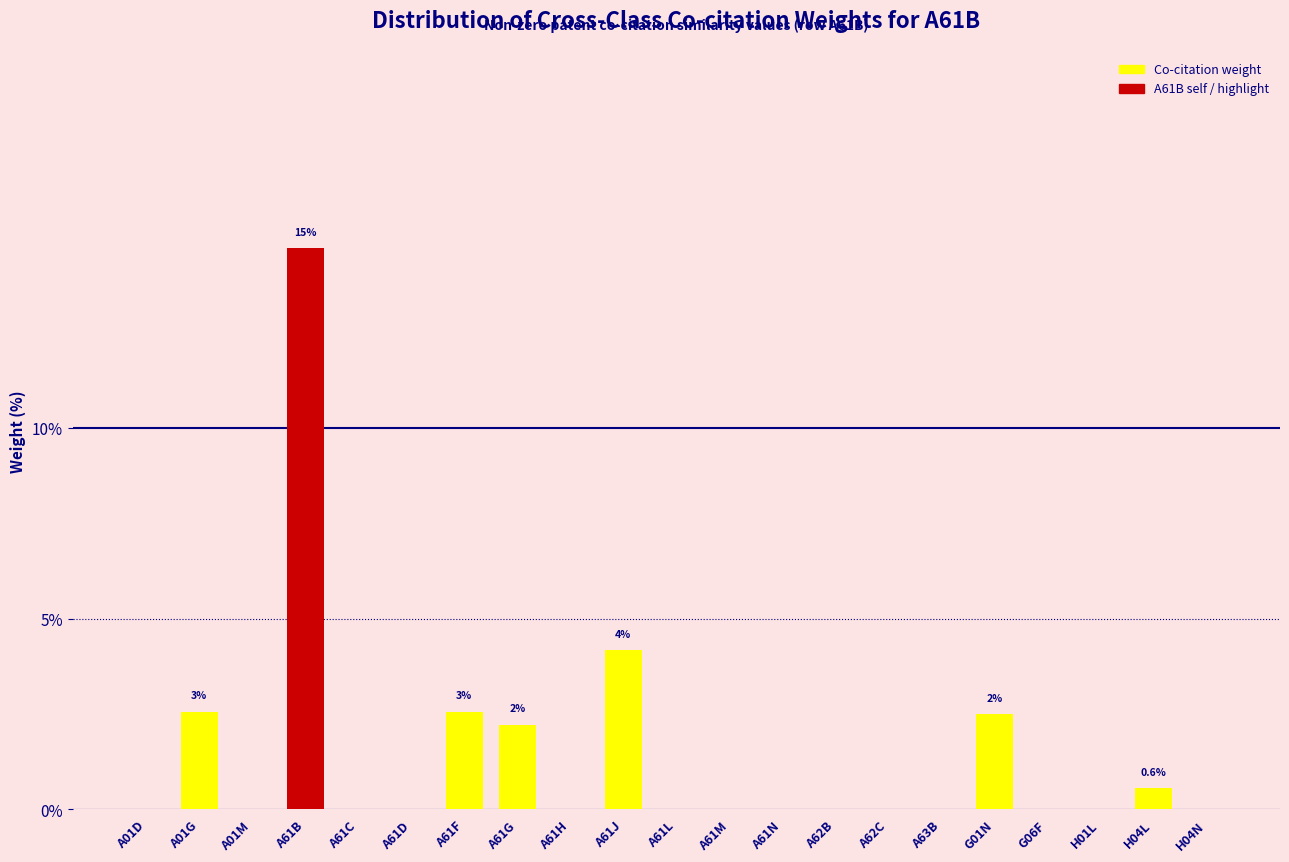

Where is the data nearest to the value 7?

A61J